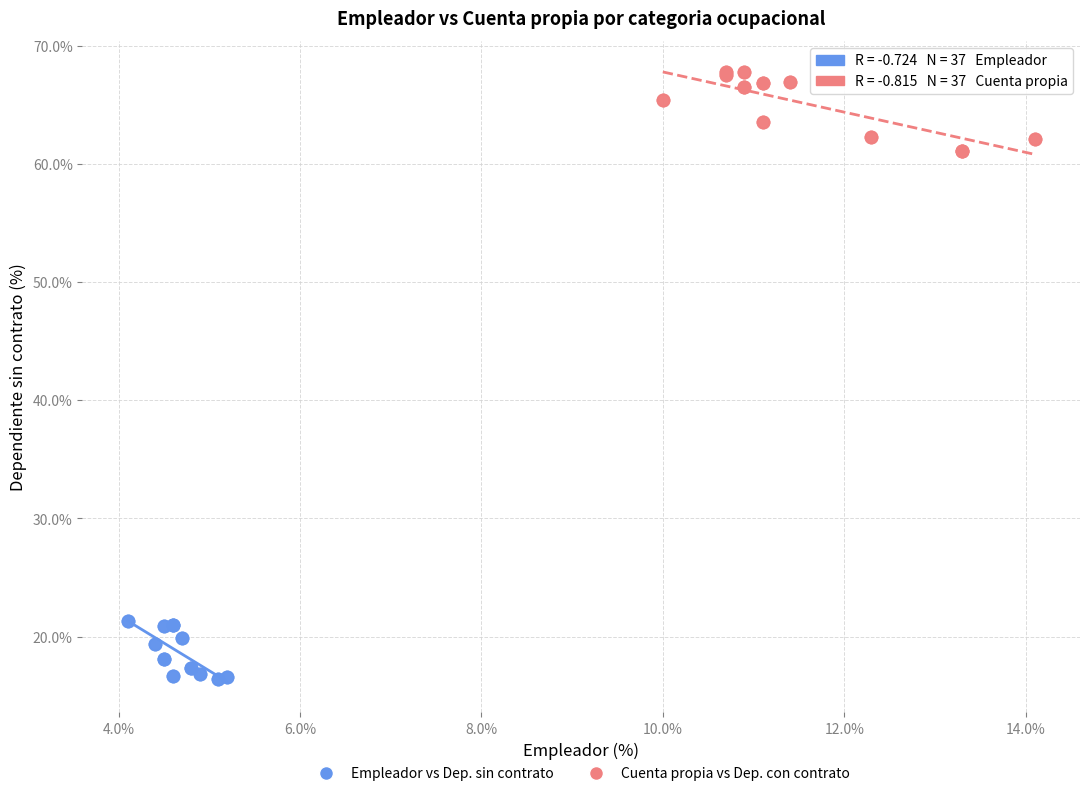

Which series contains the lowest Y value?

Empleador vs Dep. sin contrato